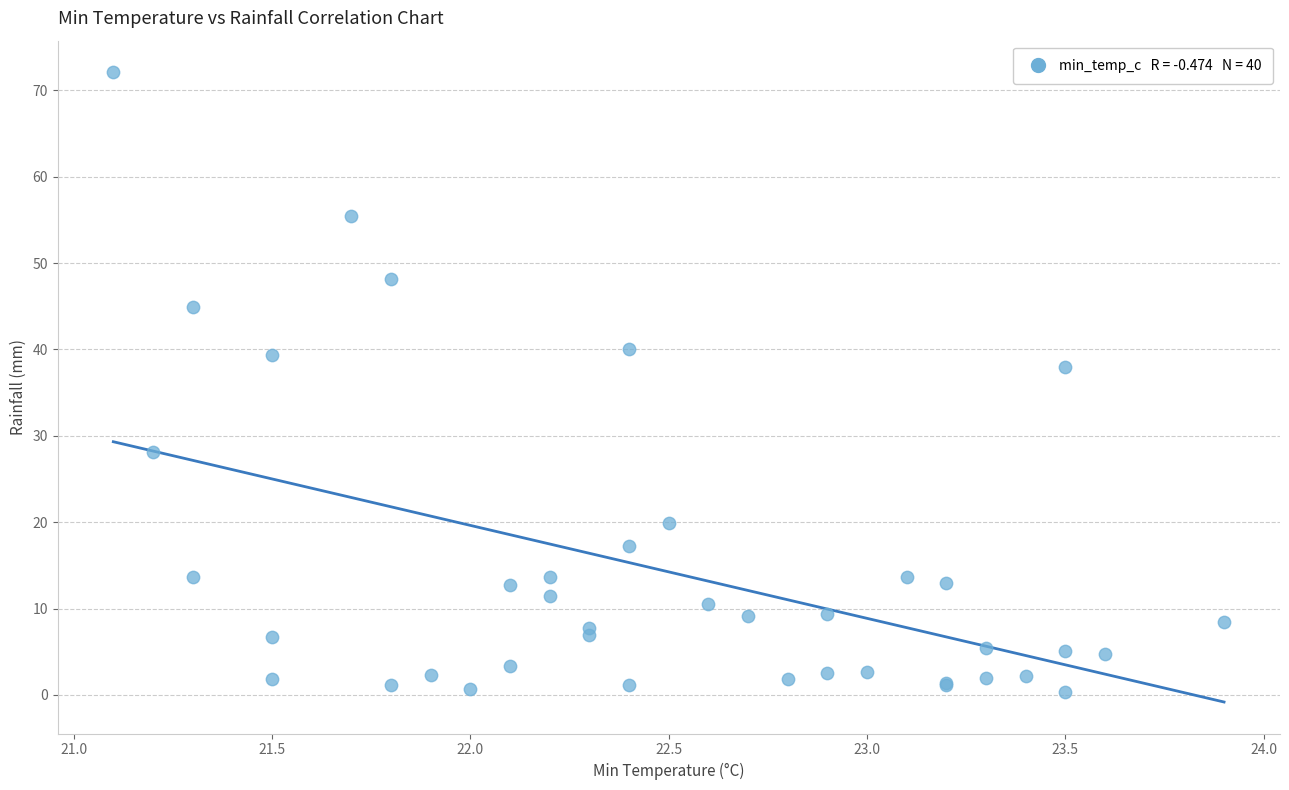

What Y value in the scatter plot is closest to 36?

38.0